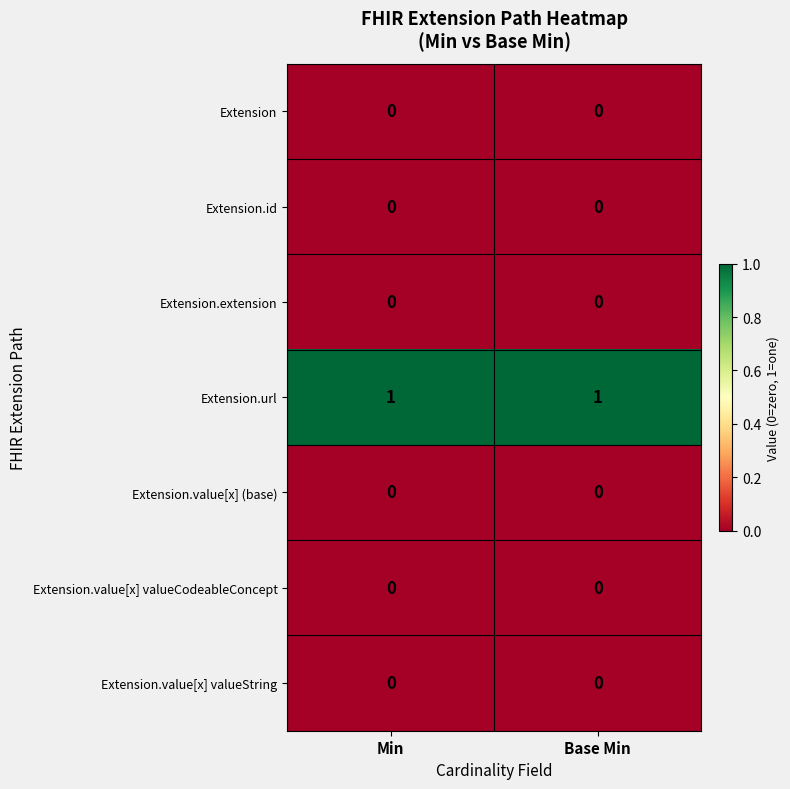

Reading left to right, extract all data points from this chart.

Extension: Min=0	Base Min=0
Extension.id: Min=0	Base Min=0
Extension.extension: Min=0	Base Min=0
Extension.url: Min=1	Base Min=1
Extension.value[x] (base): Min=0	Base Min=0
Extension.value[x] valueCodeableConcept: Min=0	Base Min=0
Extension.value[x] valueString: Min=0	Base Min=0